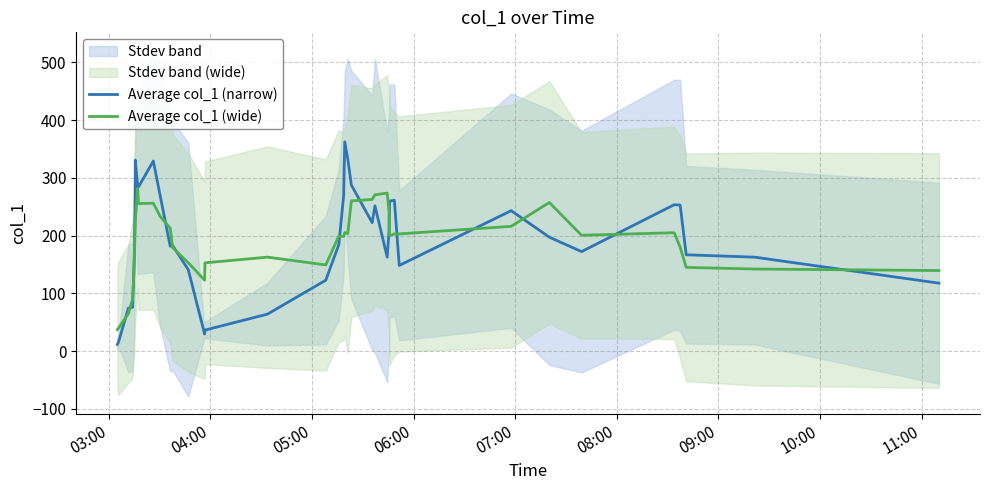

Reading left to right, extract all data points from this chart.

Average col_1 (narrow): 11.6	15.4	74.5	75.7	124.4	167.7	235.1	241.4	330.9	284.3	284.5	329.4	269.7	181.5	183.0	141.0	29.5	36.4	64.0	122.8	184.4	269.0	362.5	332.8	287.7	222.5	251.5	162.8	208.7	259.8	261.3	148.4	243.2	197.3	172.3	253.5	252.9	166.8	162.7	117.7
Average col_1 (wide): 37.3	39.7	64.9	89.6	125.3	158.0	203.3	204.4	226.1	282.2	255.5	256.2	233.6	212.8	179.4	153.0	122.8	152.9	162.7	149.2	199.5	198.4	205.2	203.5	260.2	262.7	270.7	273.7	241.9	199.9	203.0	203.0	216.1	257.4	200.6	205.0	180.0	145.0	142.2	139.6